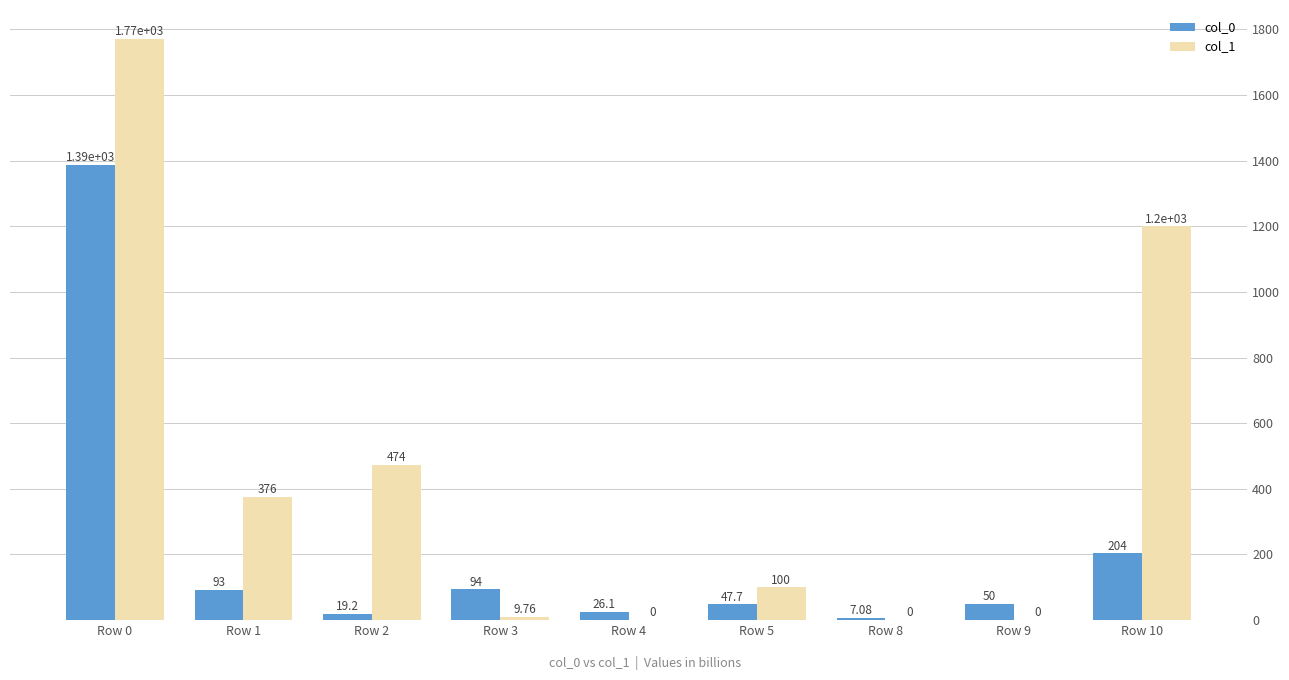

Reading right to left, list all the values displayed in this chart.

col_0: 204.0	50.0	7.1	47.7	26.1	94.0	19.2	93.0	1386.3
col_1: 1200.0	0.0	0.0	100.0	0.0	9.8	473.8	376.0	1770.4